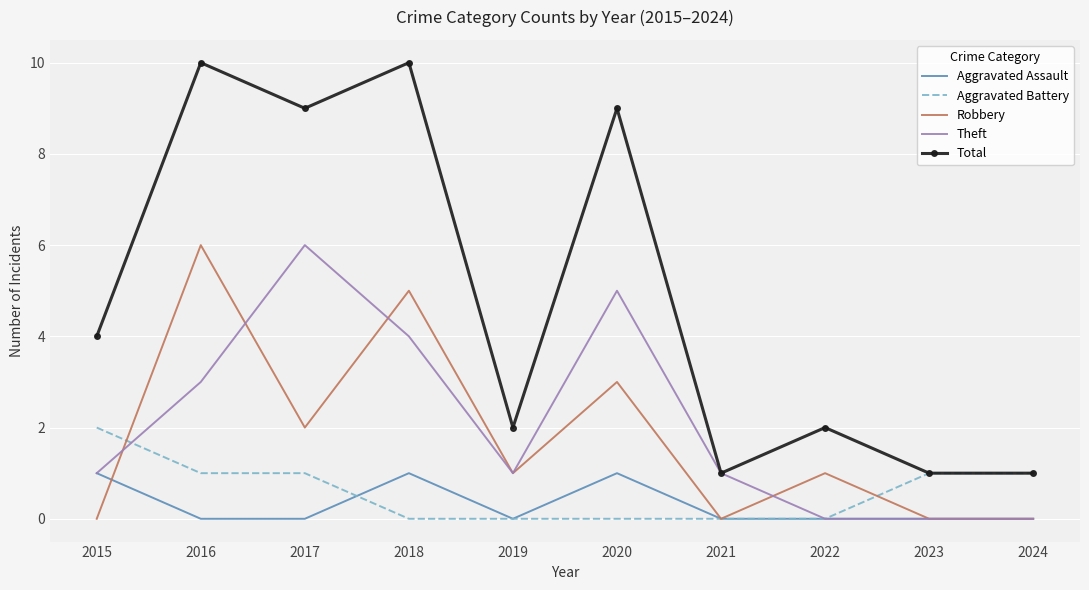

In Theft, how many points are higher than both neighbors (excluding endpoints)?

2